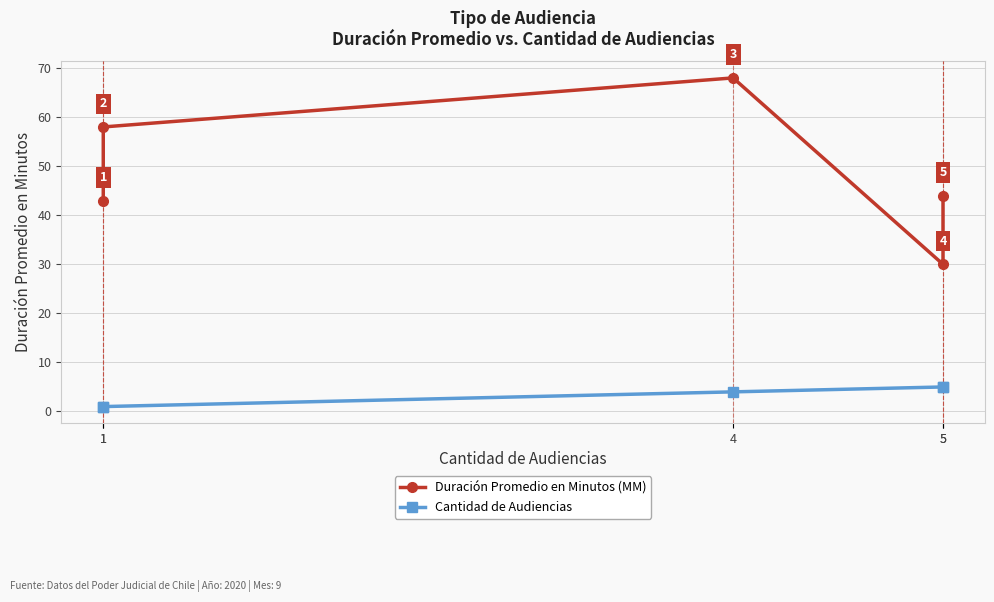

Which series has the largest total across all categories?

Duración Promedio en Minutos (MM)